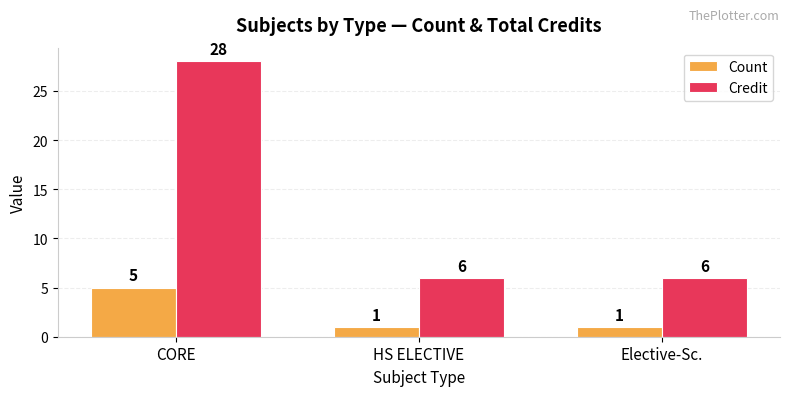

What is the difference between the highest and lowest values at Elective-Sc.?

5